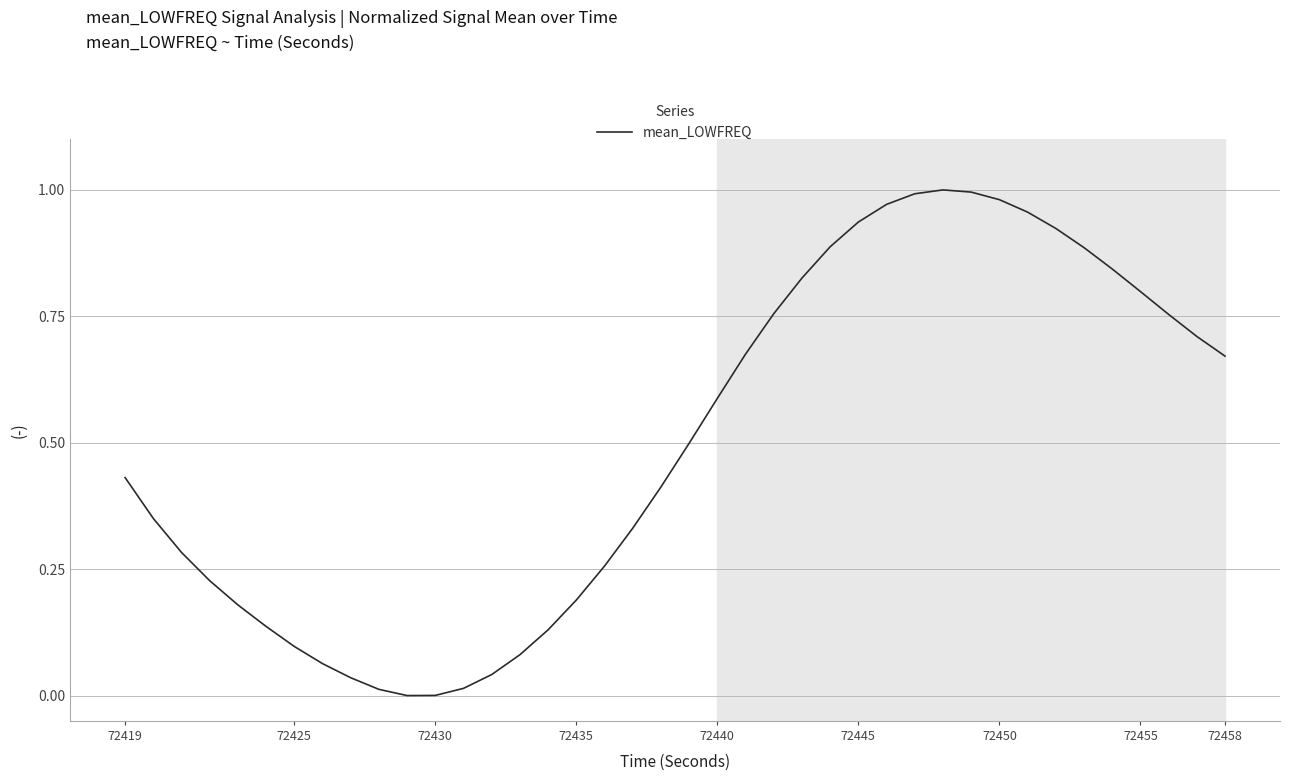

True or false: the data shows 0.1 at 72425.

True